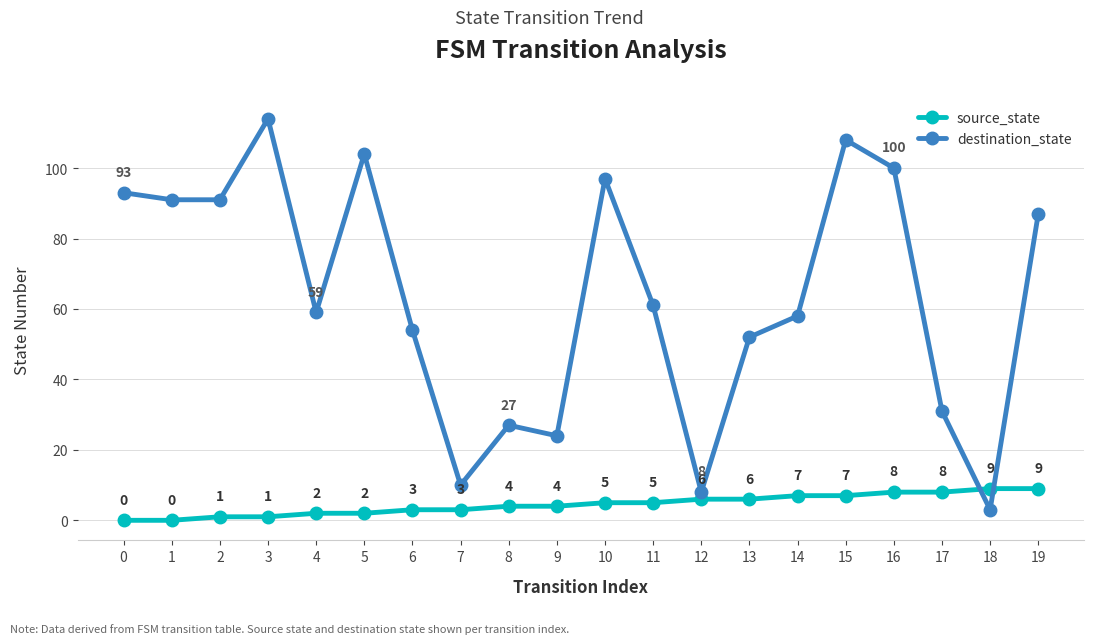

What is the difference between the maximum and minimum values in the destination_state series?

111